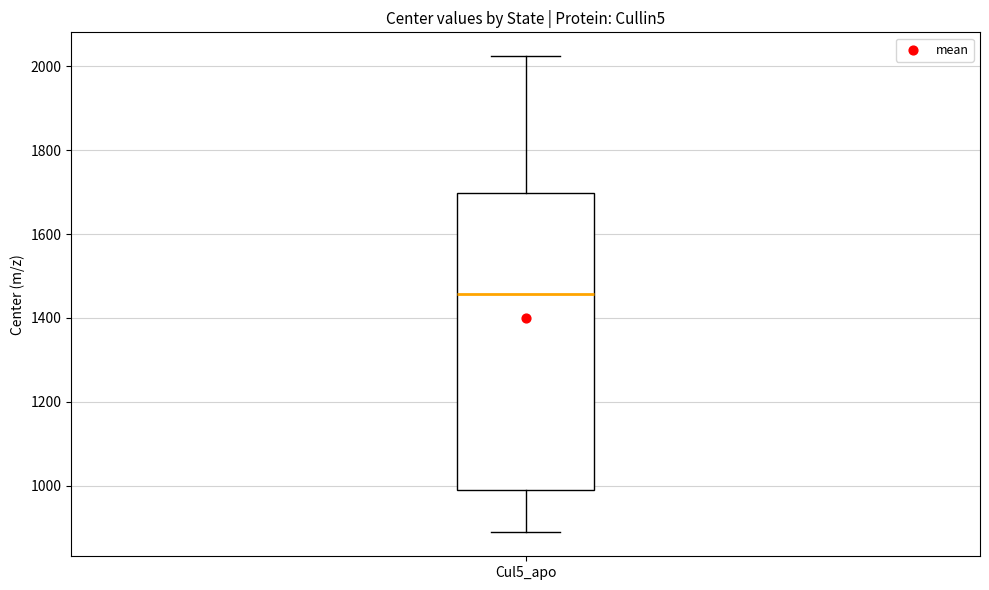

Read this box plot against the y-axis: the position of the median line, the range covered by the box, and the ends of both whiskers. The values are not printed on the chart, so give them approximately, as read against the axis.

median 1460, box 980 to 1700, whiskers 880 to 2020